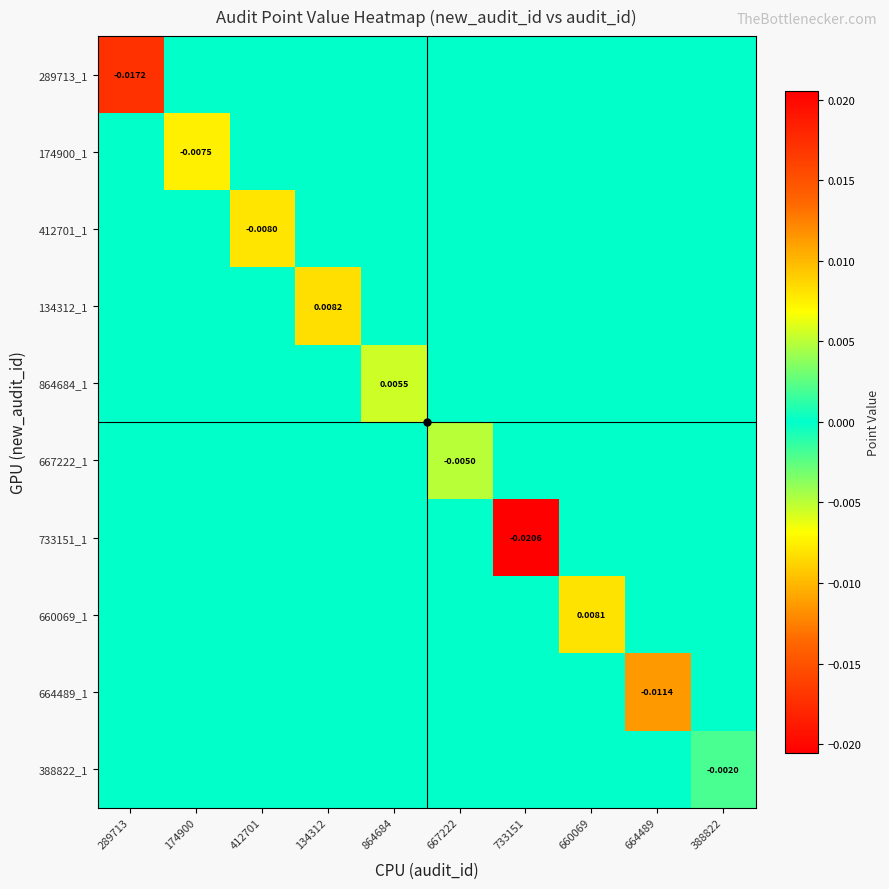

Rank the series at 134312 from lowest to highest value.

289713_1, 174900_1, 412701_1, 864684_1, 667222_1, 733151_1, 660069_1, 664489_1, 388822_1, 134312_1